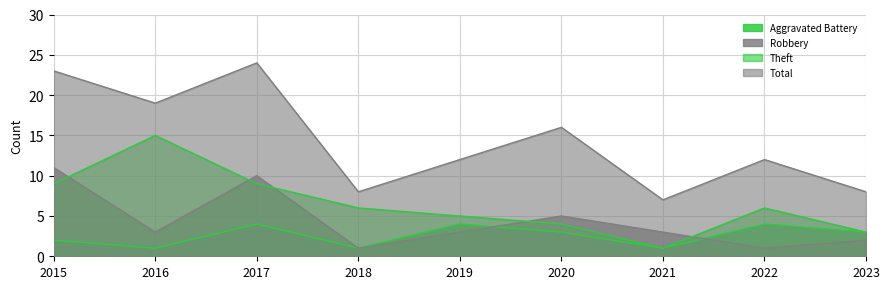

What is the value of the Theft point at the 7th from the left?

1